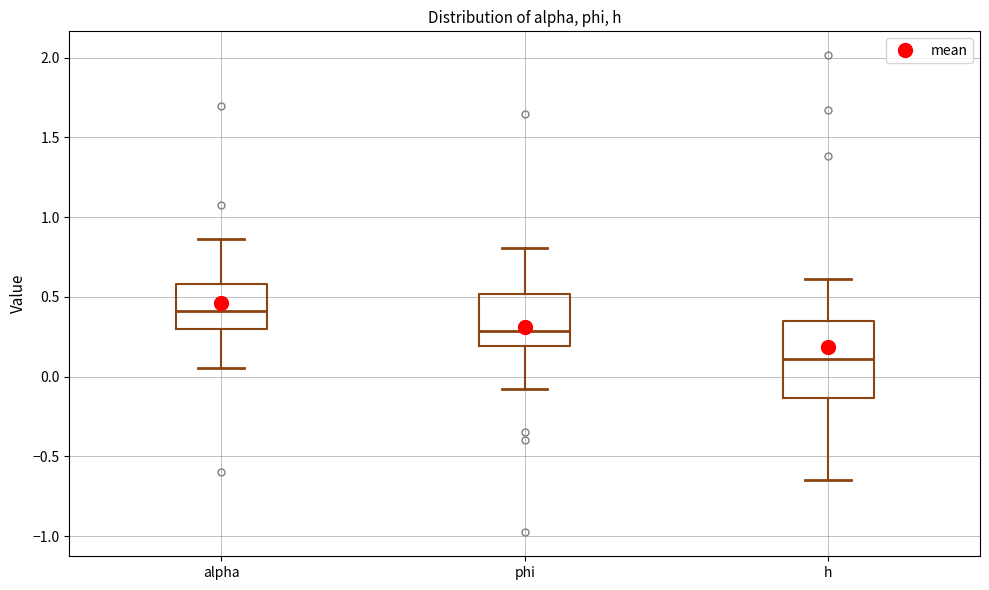

Which box is the tallest, from its lower edge to its upper edge?

h